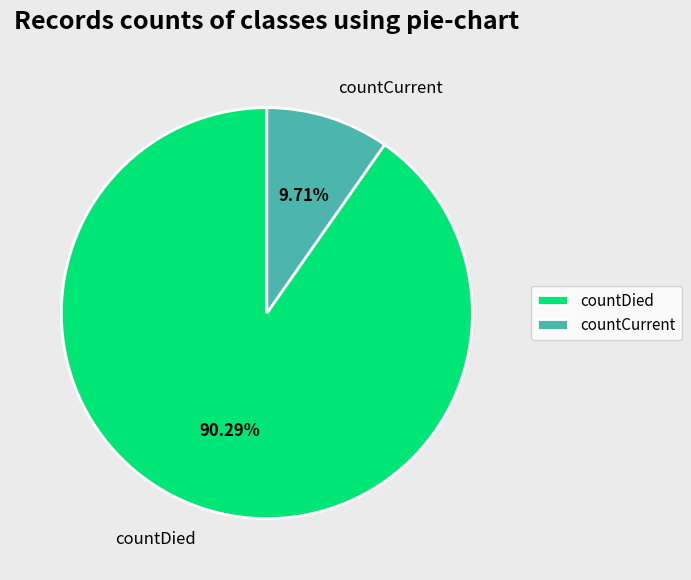

Is countCurrent the majority of the pie?

No